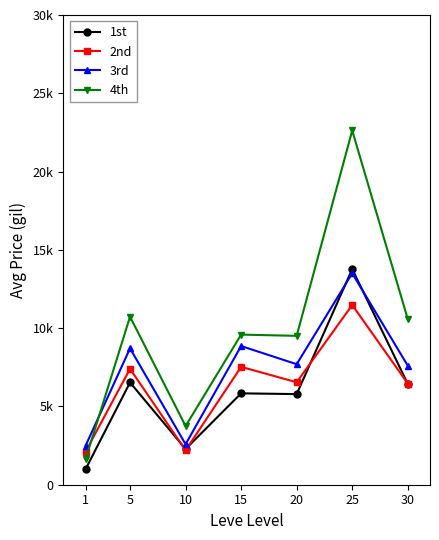

Is this an area chart (filled region under the line)?

No